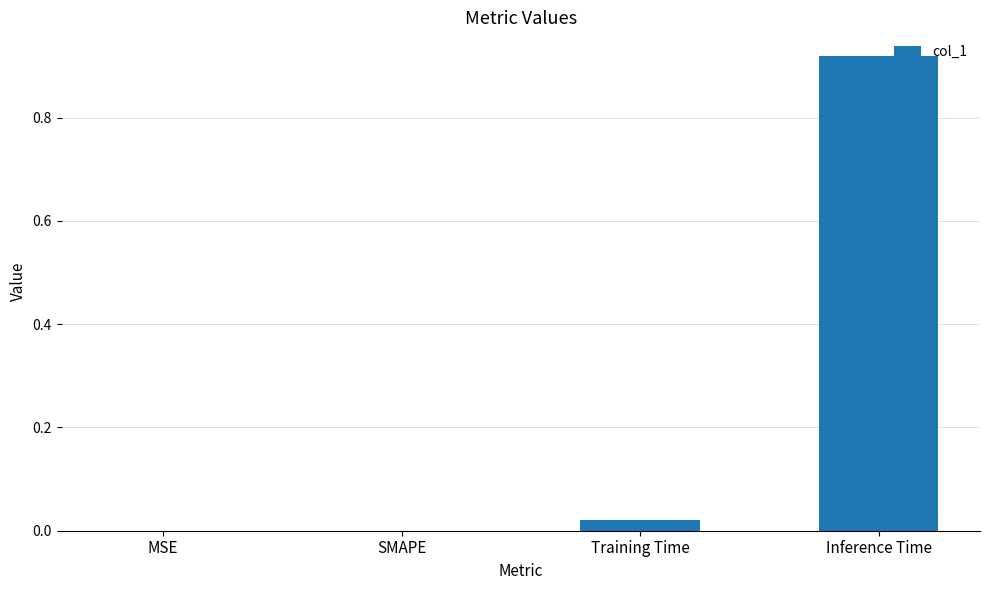

Is it true that the value at MSE is -0.3?

False